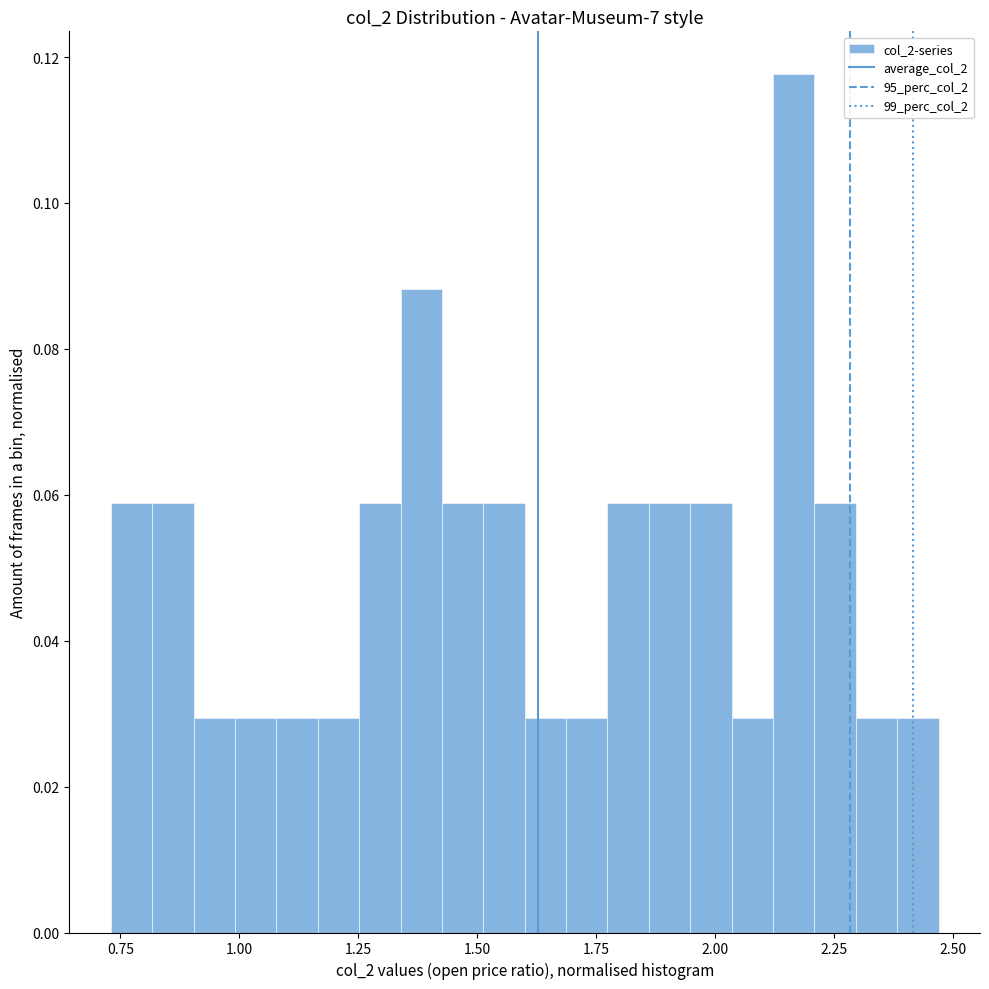

Read against the x-axis, roughly where is the centre of the tallest bar?

2.15